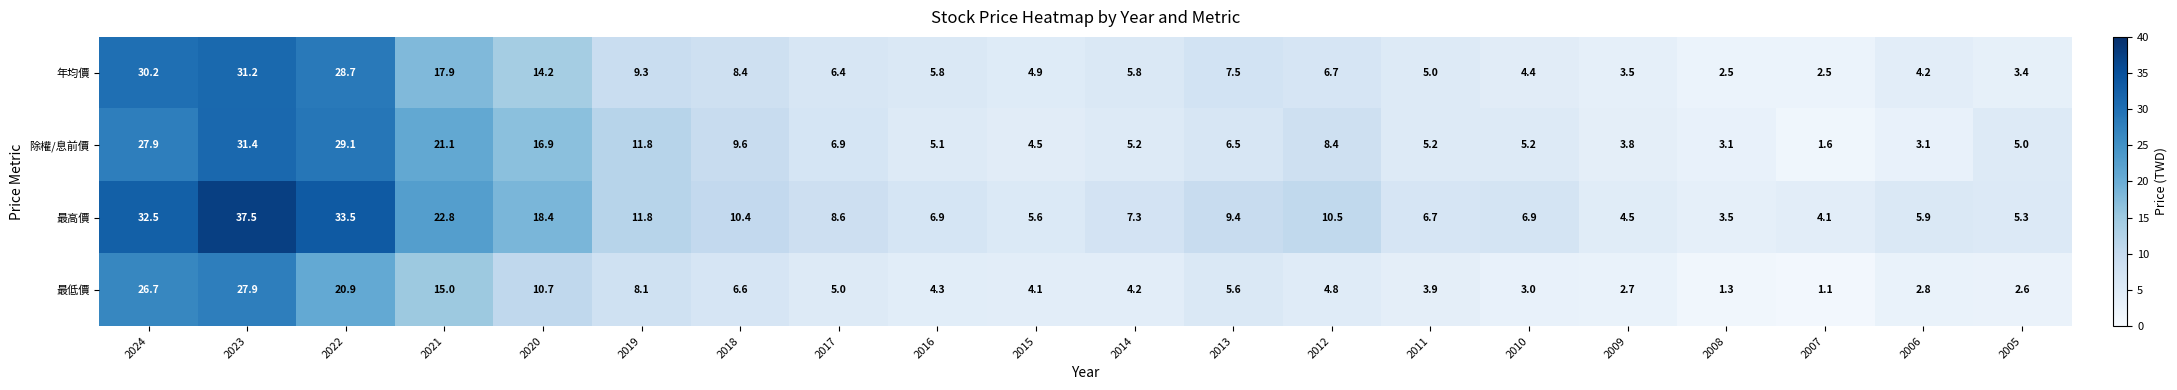

Rank the series at 2005 from lowest to highest value.

最低價, 年均價, 除權/息前價, 最高價